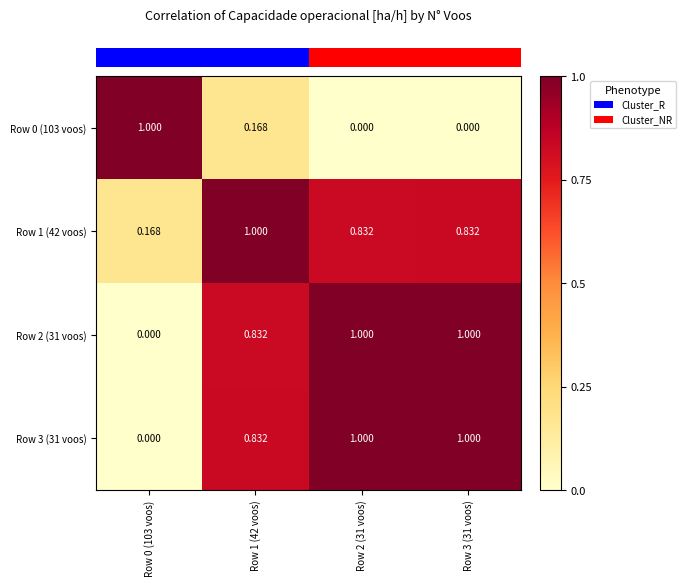

Is the value of Row 3 (31 voos) at Row 3 (31 voos) greater than the value of Row 0 (103 voos) at Row 1 (42 voos)?

Yes